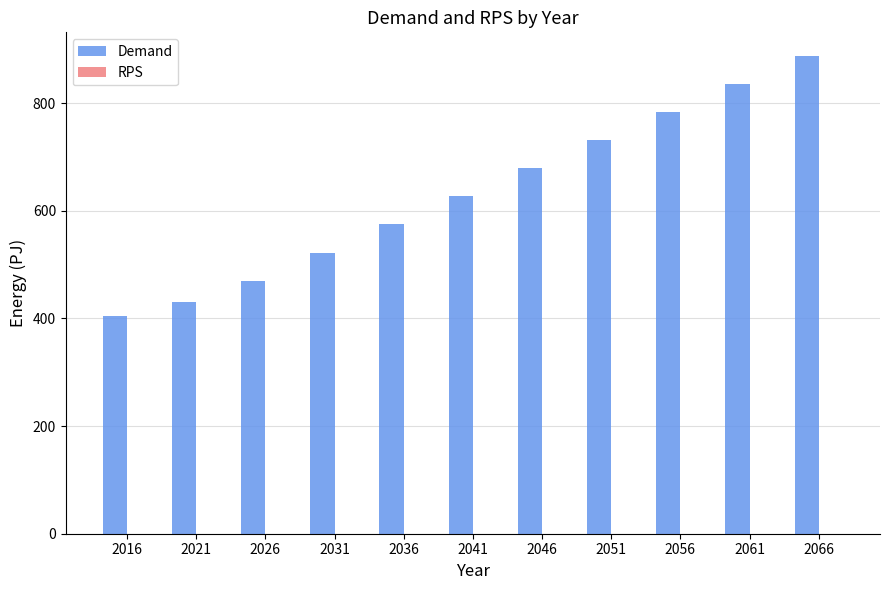

Approximately how many times larger is the value at 2036 compared to 2021?

1.3